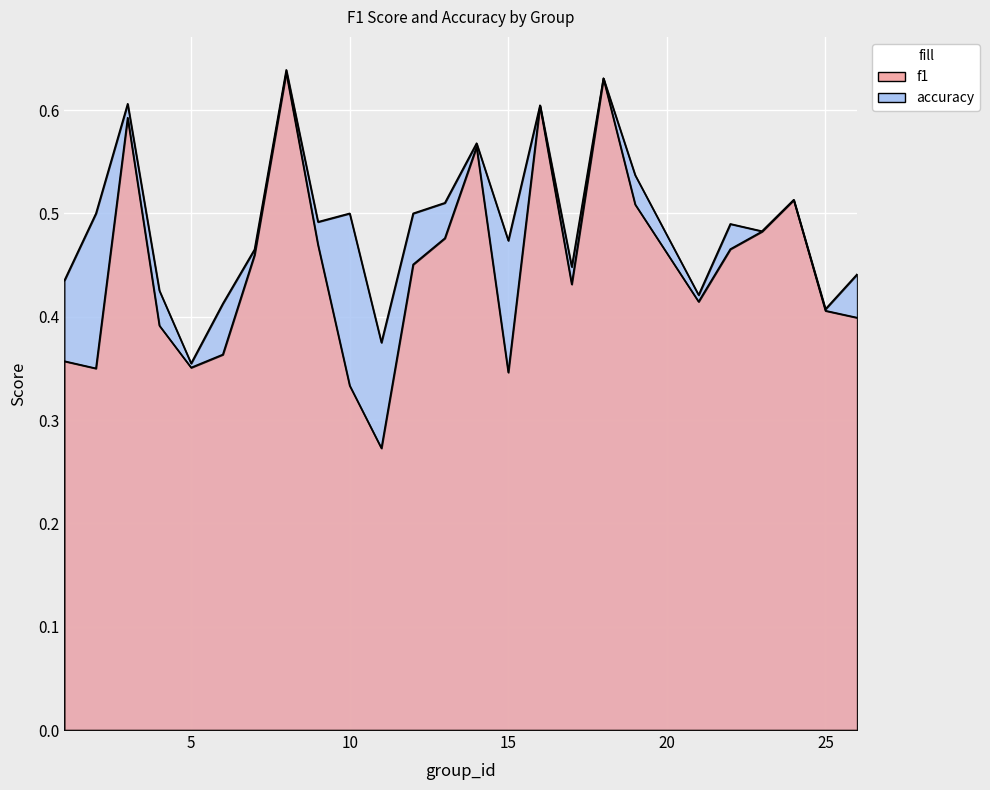

In f1, how many points are lower than both neighbors (excluding endpoints)?

6